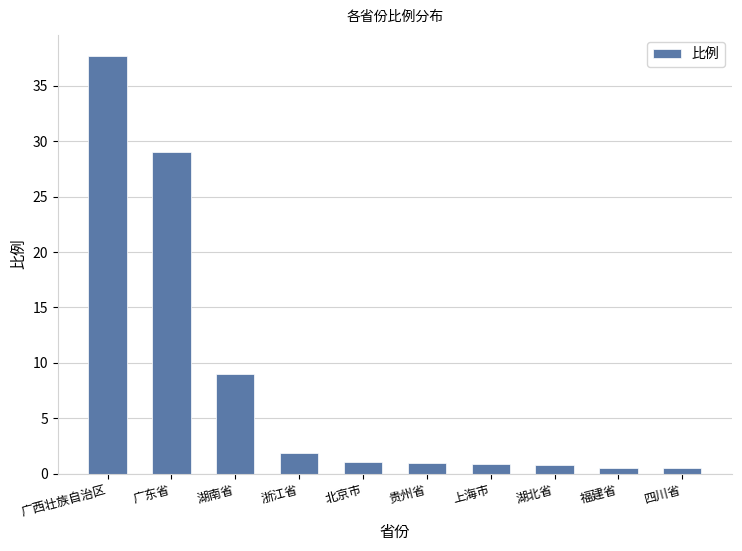

Where does the data first go above 1?

广西壮族自治区